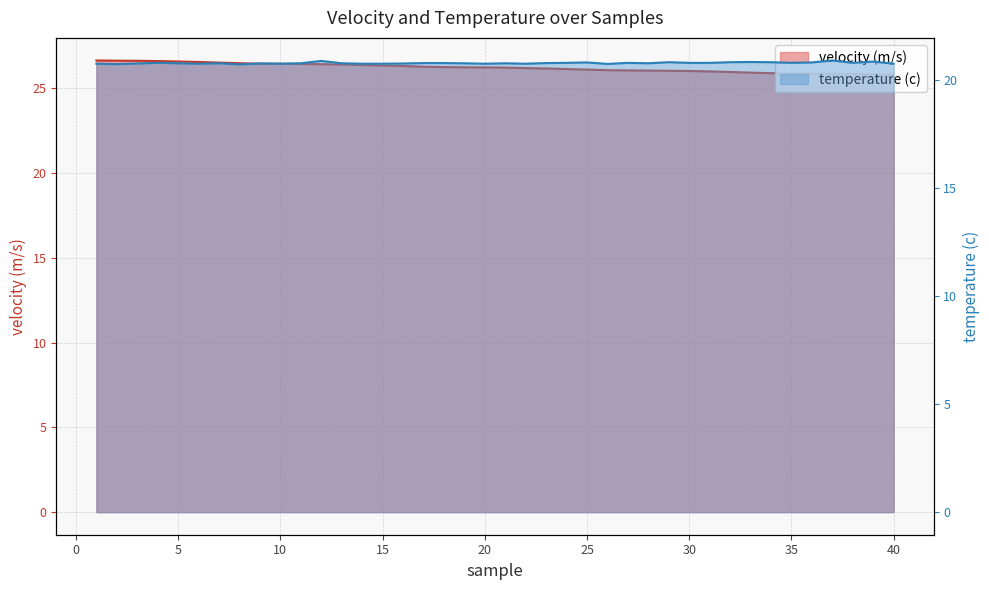

True or false: temperature (c) and velocity (m/s) intersect in this chart.

False